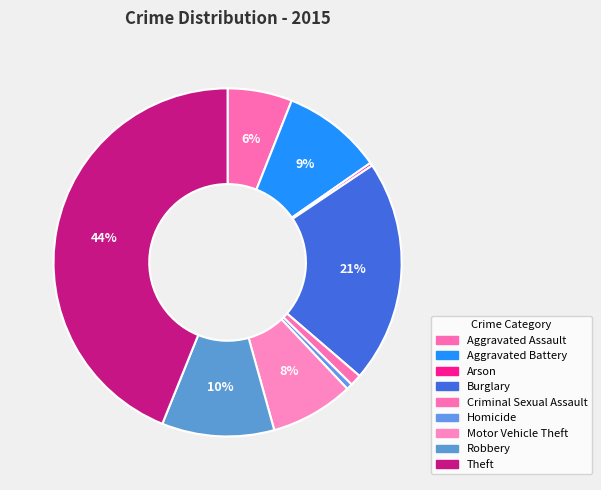

Is there any slice that represents more than half of the pie?

No